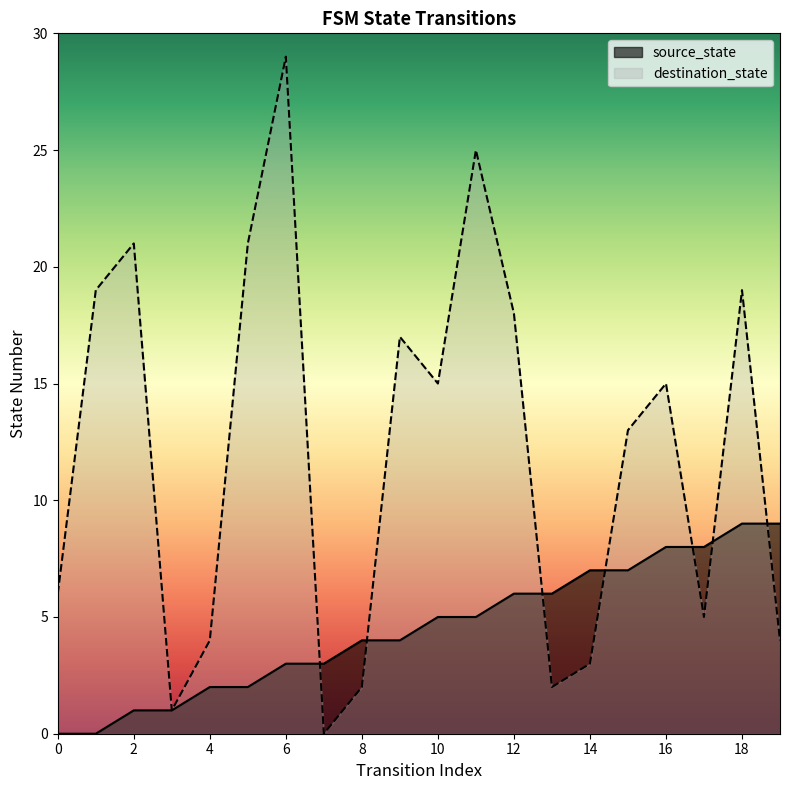

What are all the series names shown in the legend?

source_state, destination_state